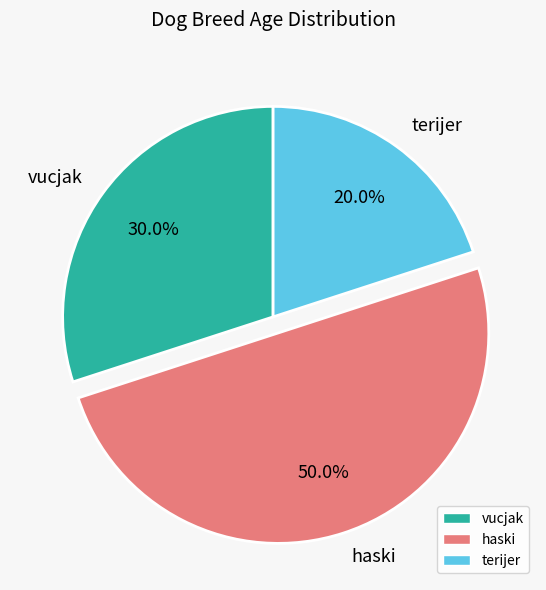

Between terijer and vucjak, which is larger?

vucjak